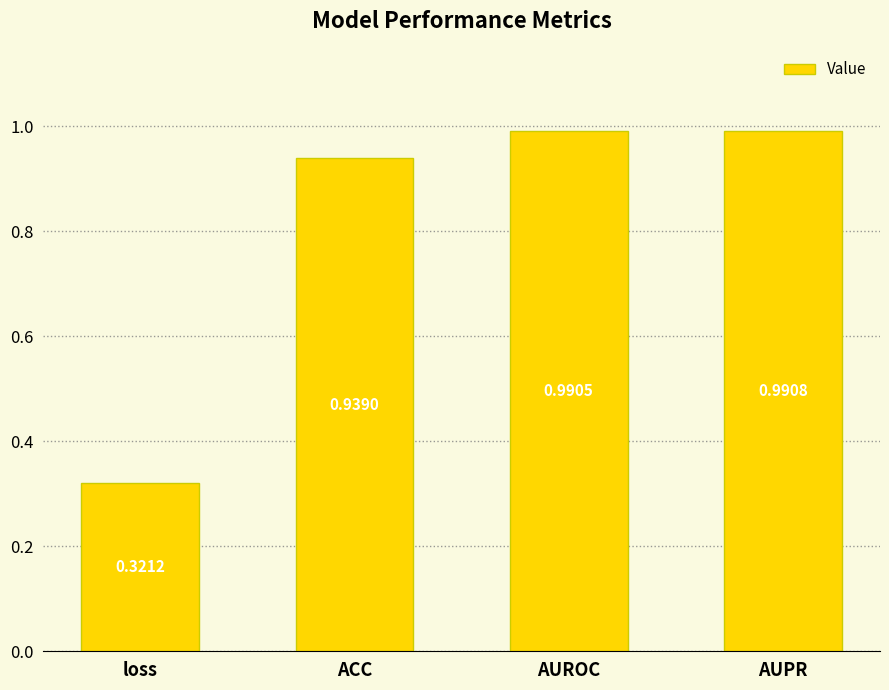

What is the sum of all values?

3.2